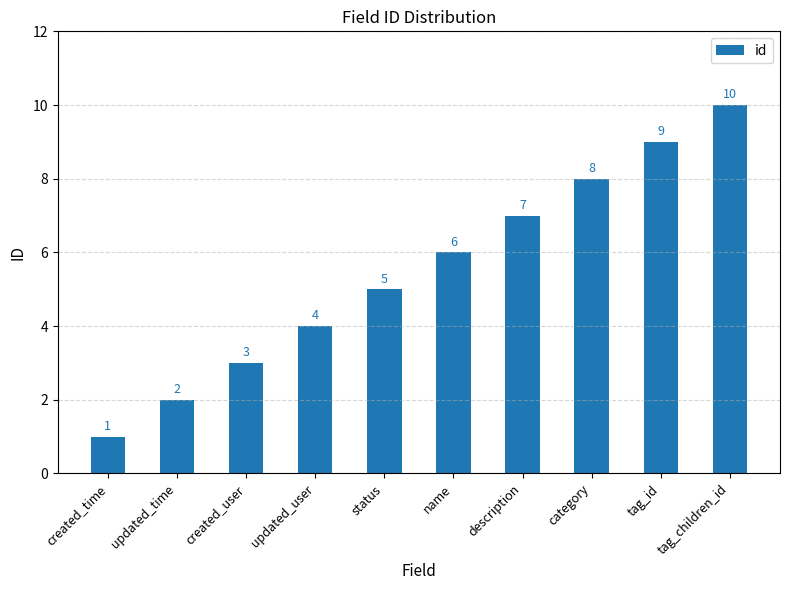

Where is the data nearest to the value 5?

status